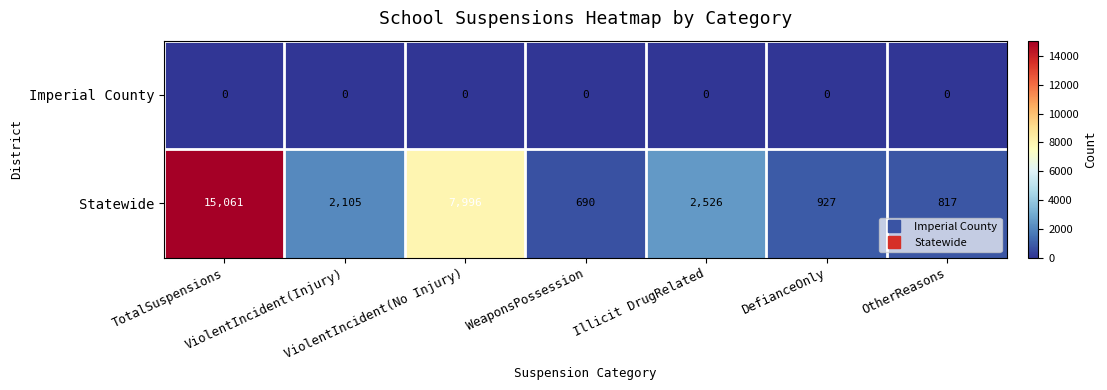

What is the maximum value shown in the chart?

15061